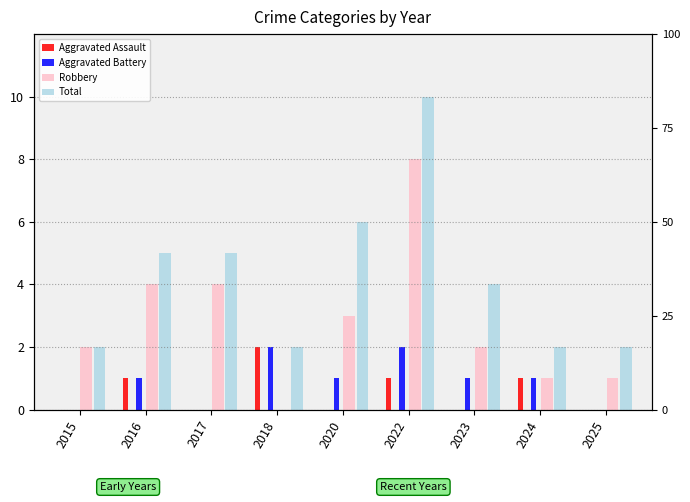

Reading left to right, extract all data points from this chart.

Aggravated Assault: 0	1	0	2	0	1	0	1	0
Aggravated Battery: 0	1	0	2	1	2	1	1	0
Robbery: 2	4	4	0	3	8	2	1	1
Total: 2	5	5	2	6	10	4	2	2